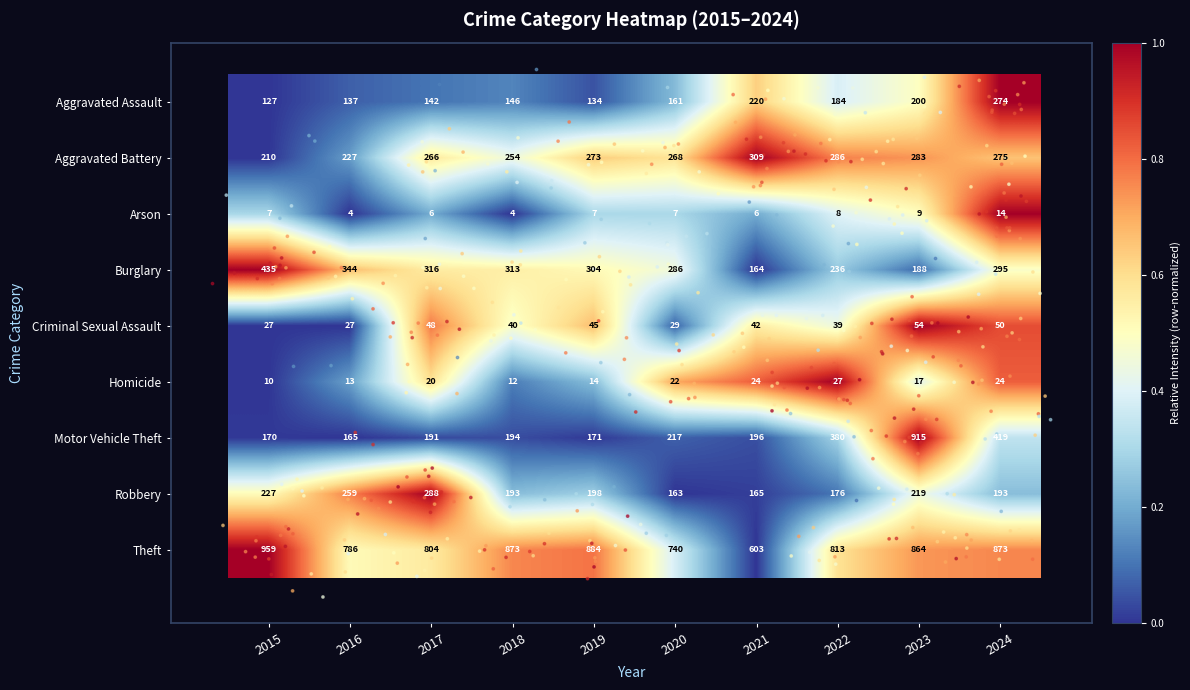

What is the spread (max minus min) of values at 2018?

869